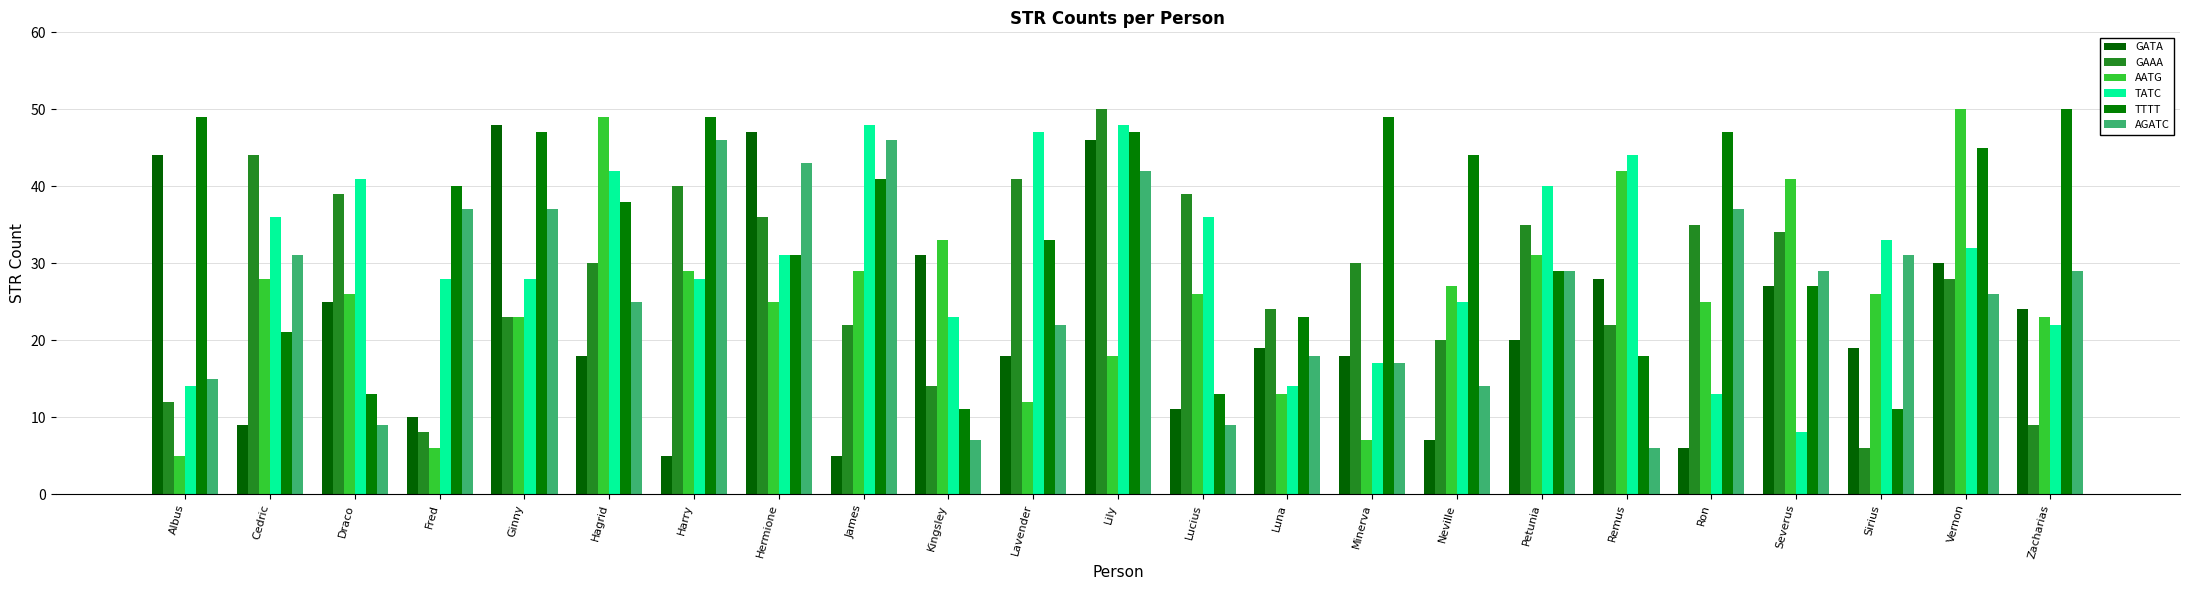

Is the value of TATC at Petunia greater than the value of GAAA at Petunia?

Yes